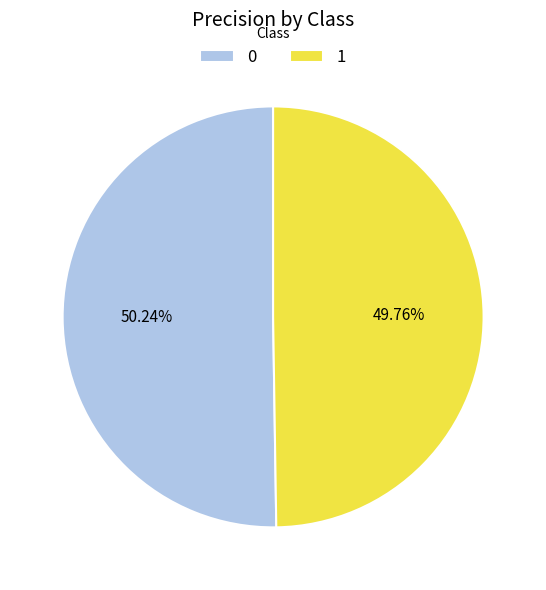

Do 0 and 1 together represent more than half of the pie?

Yes